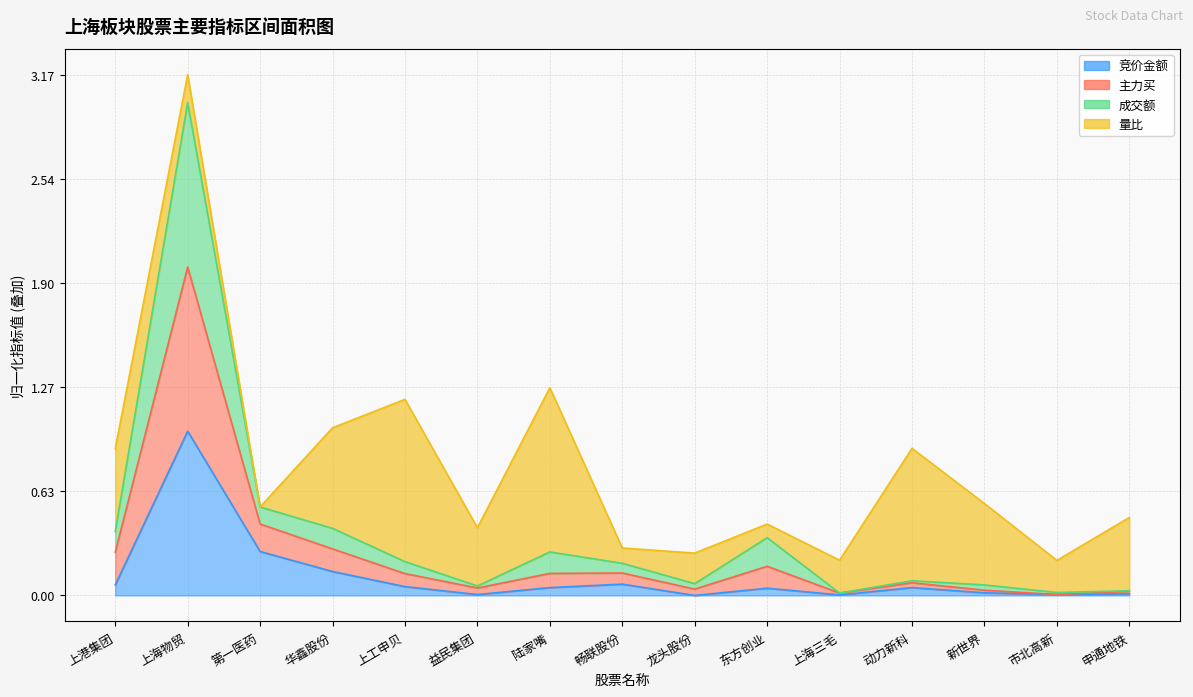

Is the value of 主力买 at 华鑫股份 greater than the value of 成交额 at 畅联股份?

Yes